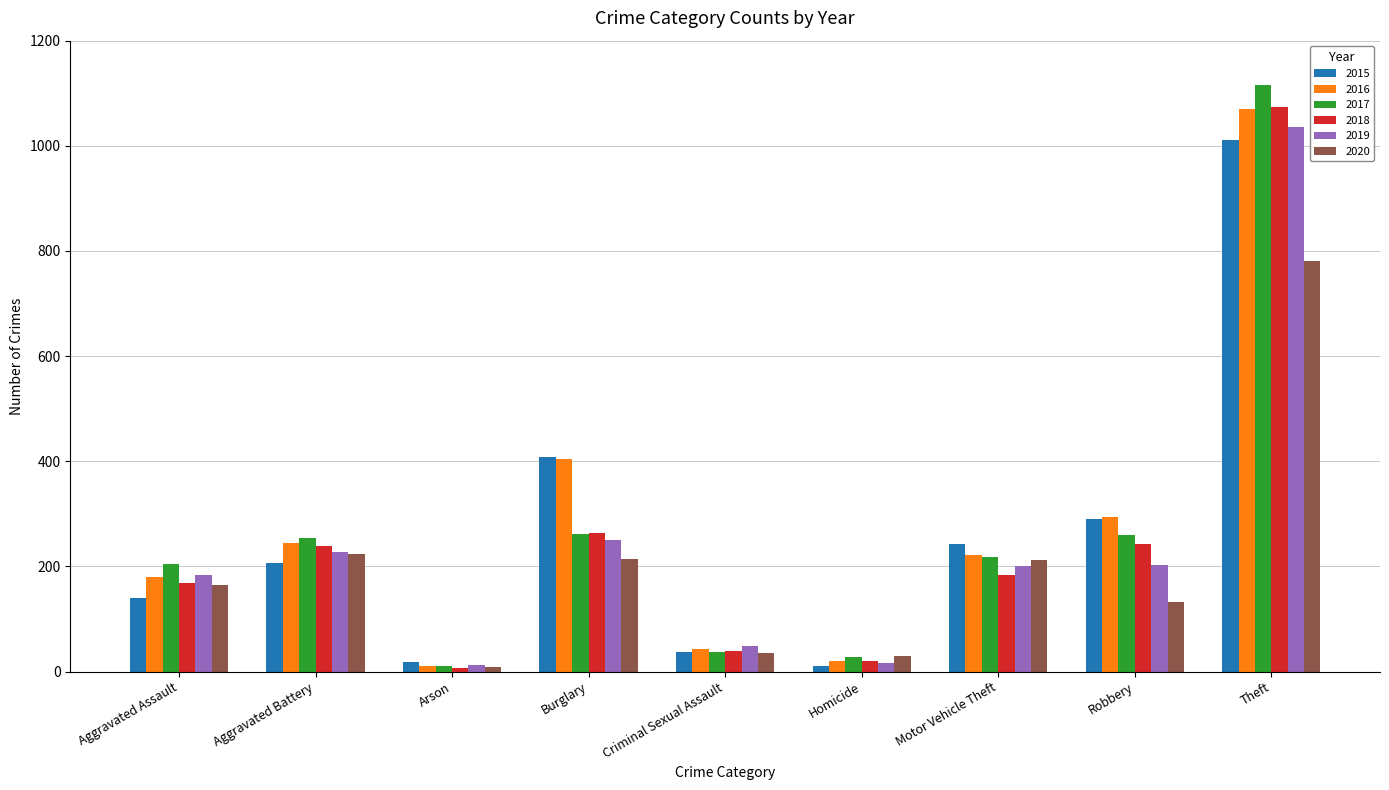

How many categories are shown in the chart?

9